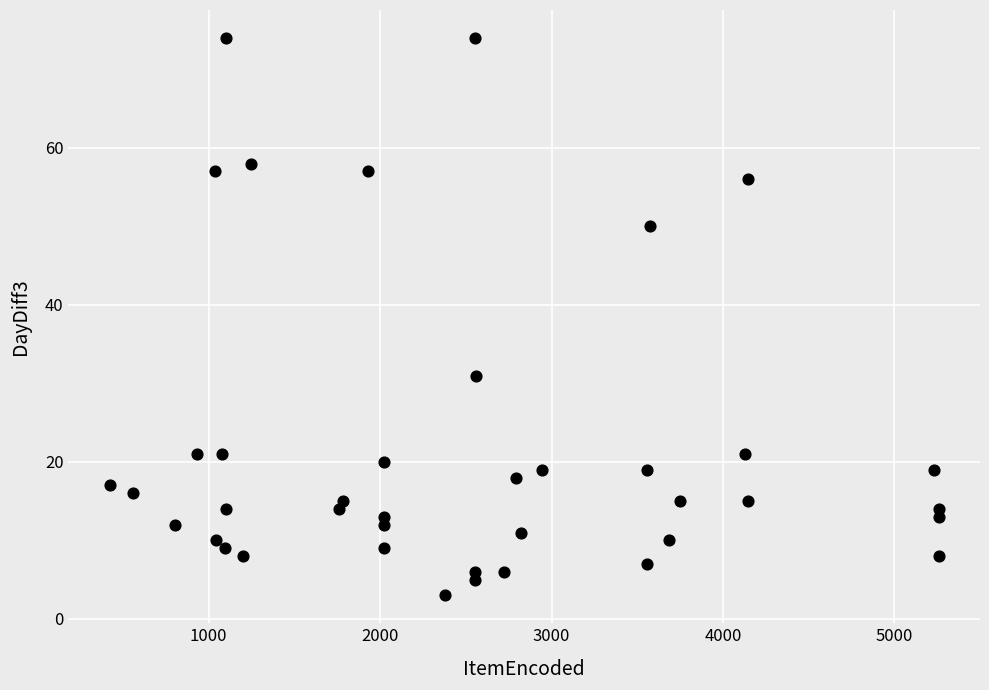

What is the range of X values (max minus min)?

4833